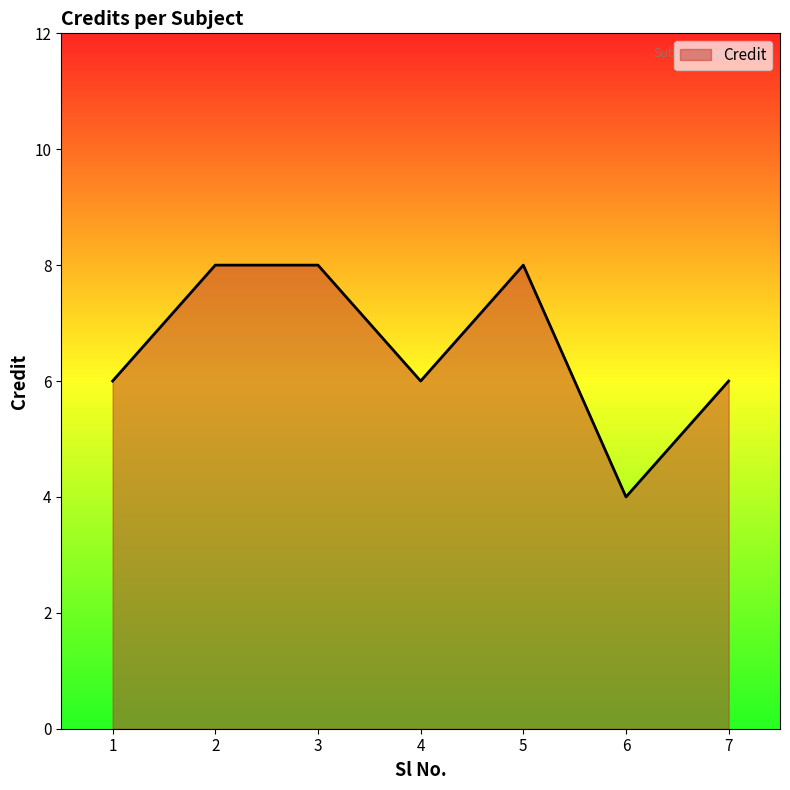

Reading left to right, what are all the values shown in this chart?

6	8	8	6	8	4	6